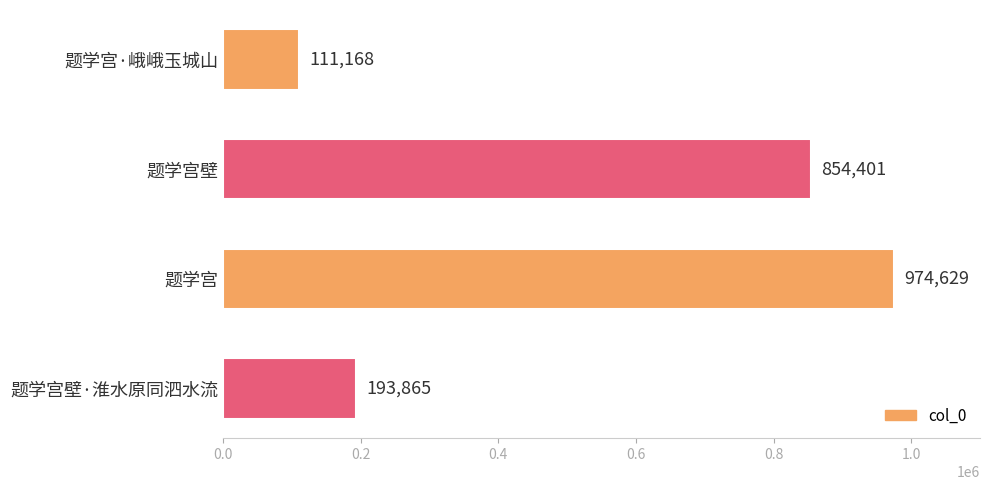

What is the greatest value displayed?

974629